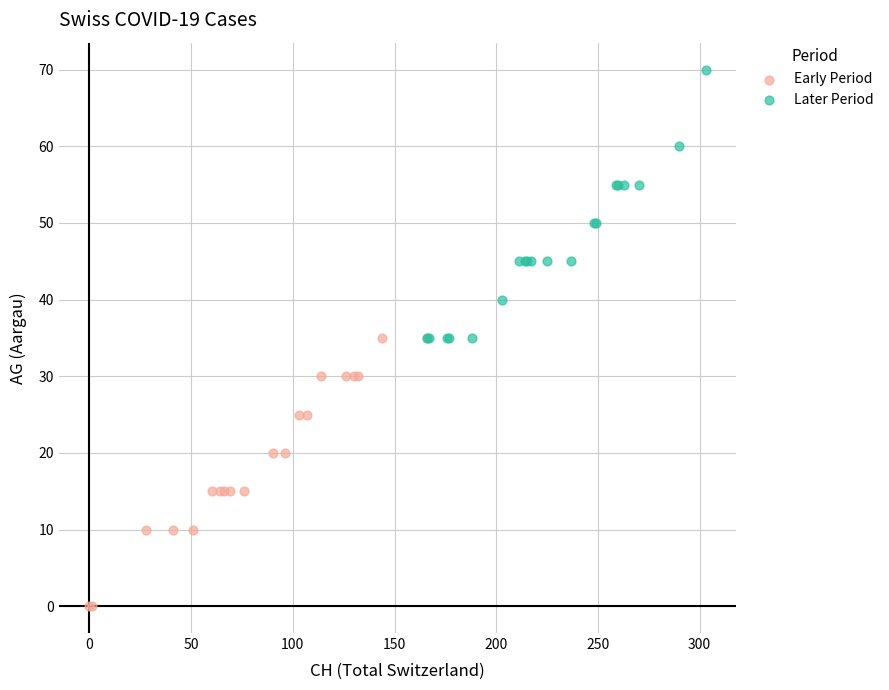

Which series contains the lowest Y value?

Early Period